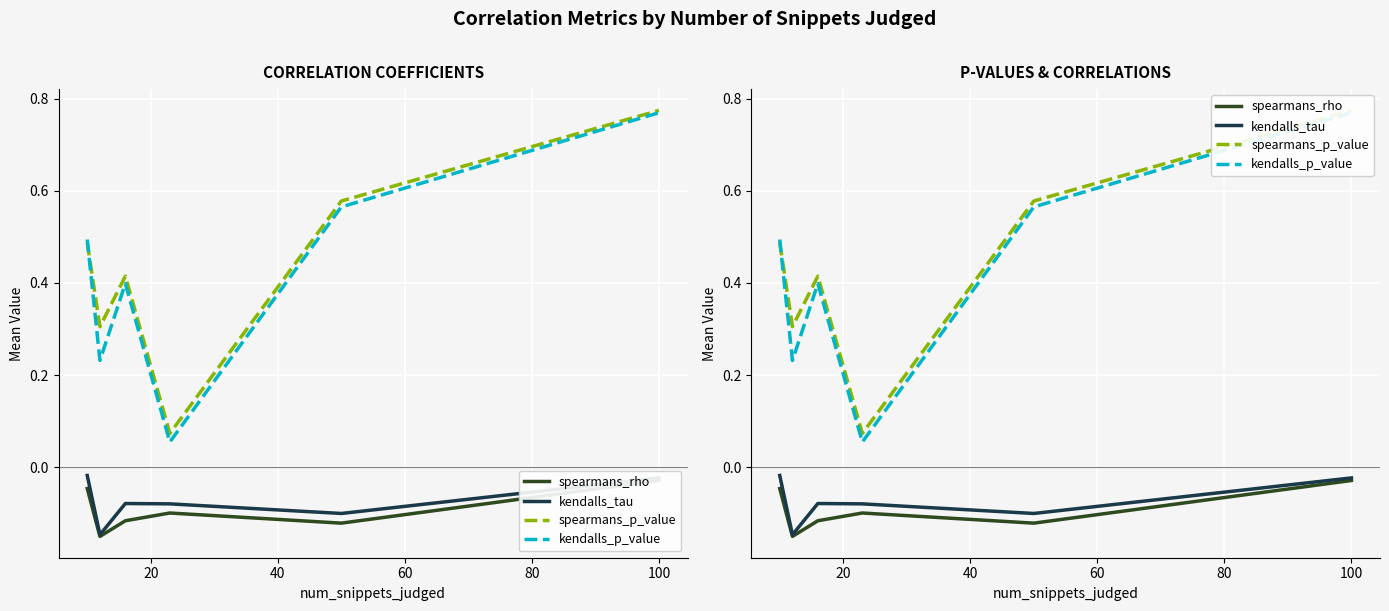

True or false: kendalls_tau has more than 2 interior local peaks.

False